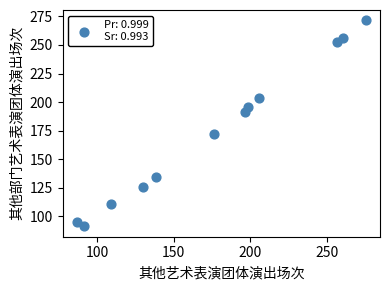

What is the range of Y values (max minus min)?

180.5